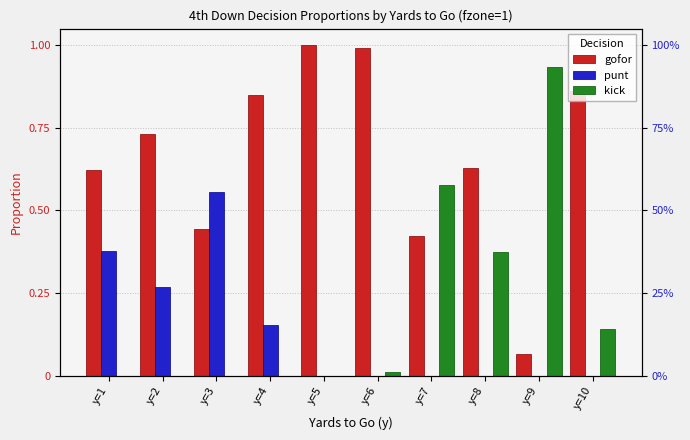

Which has a higher value, y=3 or y=6?

y=6